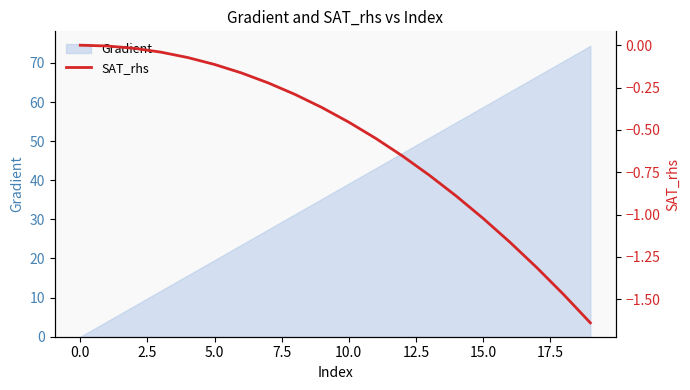

True or false: the data has more than 0 interior local peaks.

False